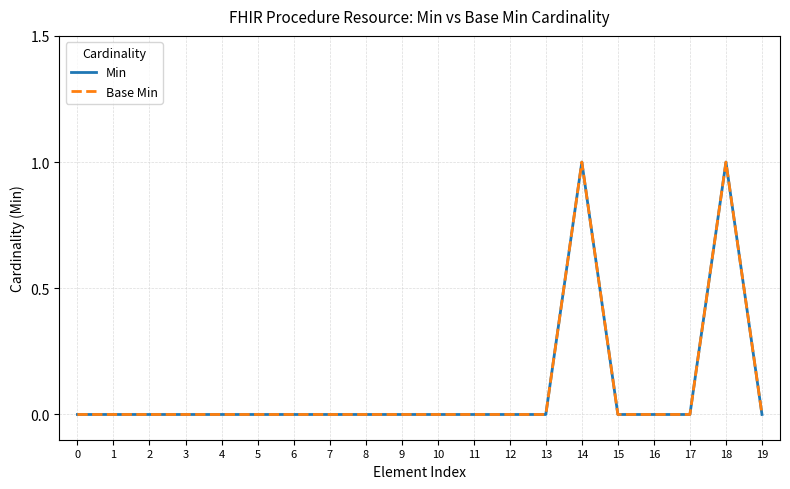

Between 9 and 2, which is larger?

9